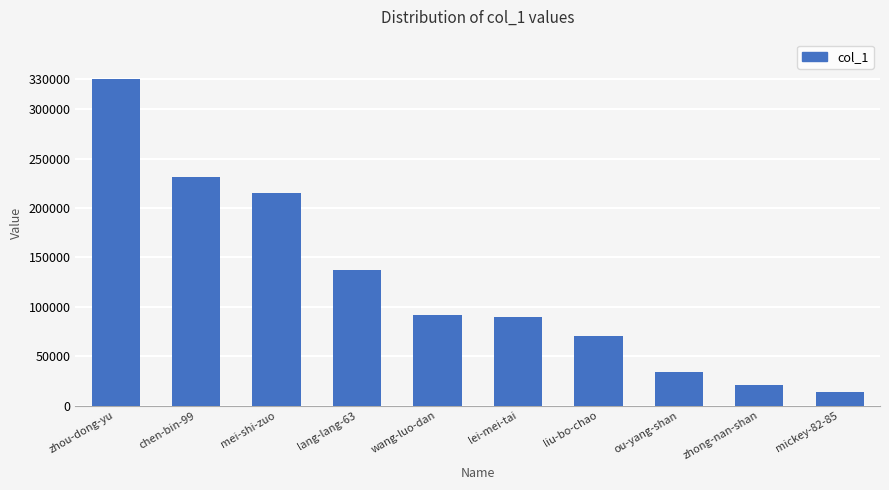

What is the average value?

123505